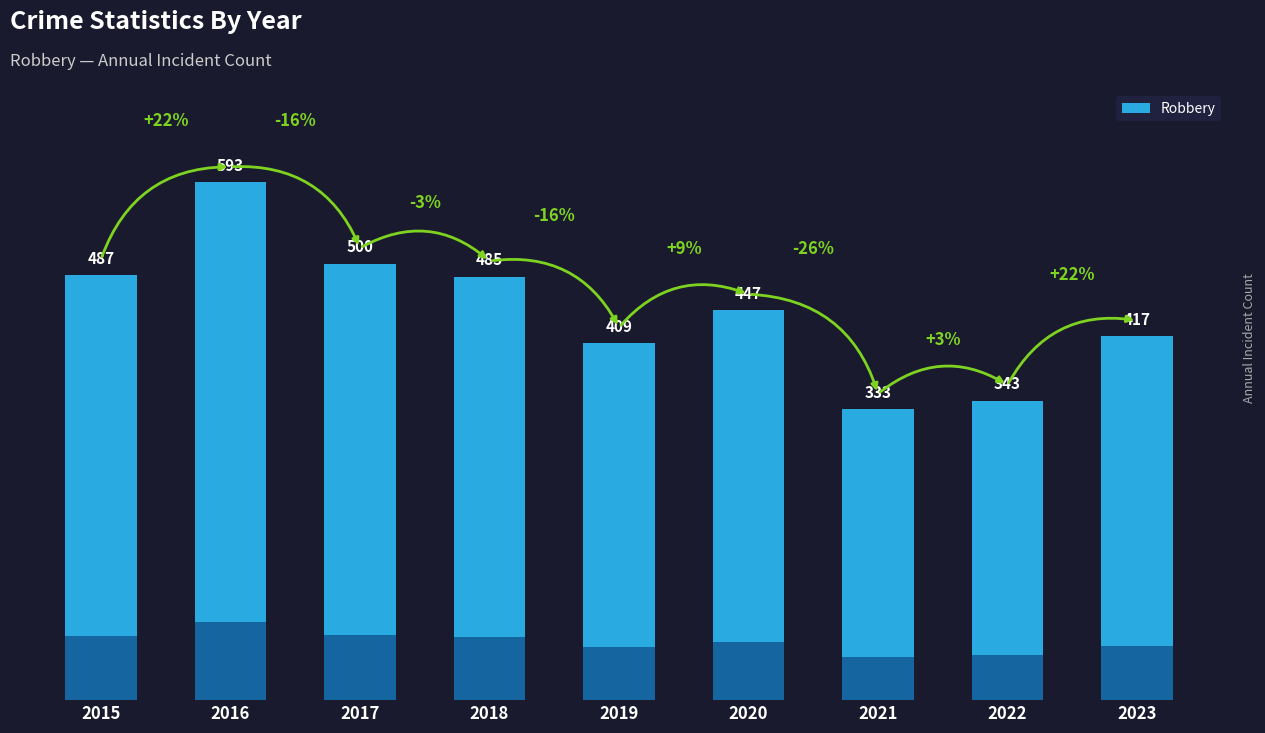

Reading right to left, list all the values displayed in this chart.

417	343	333	447	409	485	500	593	487